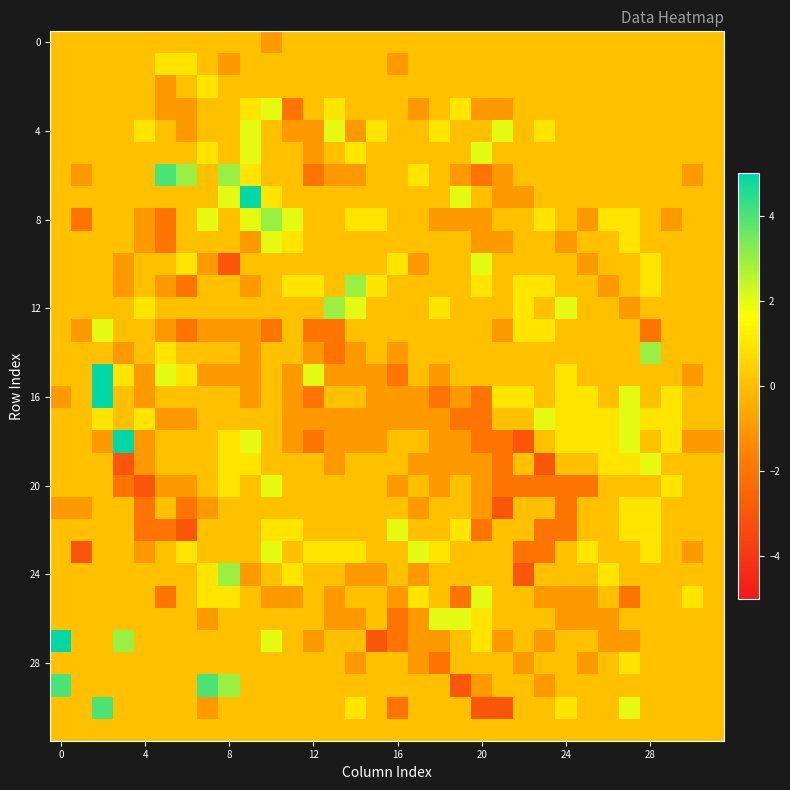

How many distinct data groups are displayed?

32